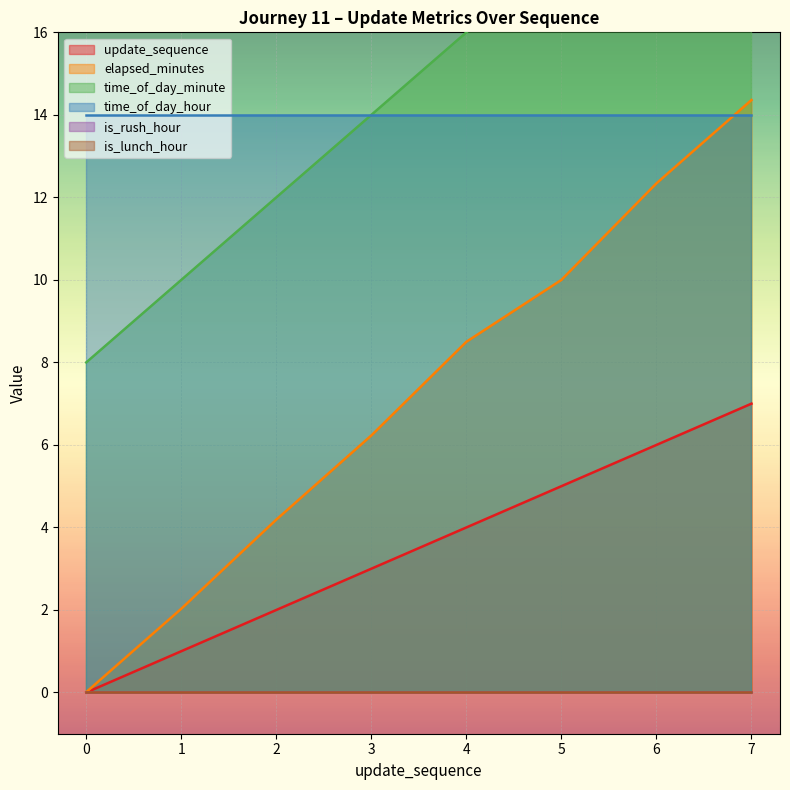

Count the number of categories in the chart.

8